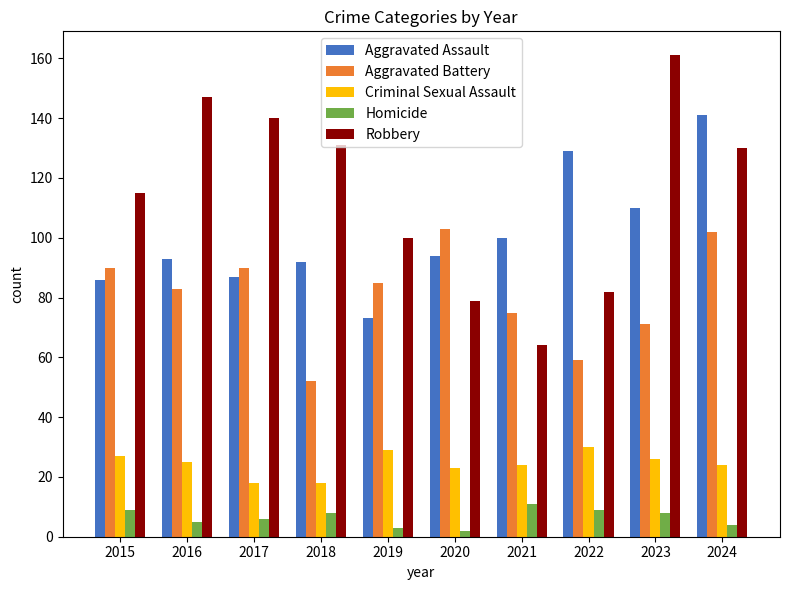

Reading right to left, list all the values displayed in this chart.

Aggravated Assault: 2024=141	2023=110	2022=129	2021=100	2020=94	2019=73	2018=92	2017=87	2016=93	2015=86
Aggravated Battery: 2024=102	2023=71	2022=59	2021=75	2020=103	2019=85	2018=52	2017=90	2016=83	2015=90
Criminal Sexual Assault: 2024=24	2023=26	2022=30	2021=24	2020=23	2019=29	2018=18	2017=18	2016=25	2015=27
Homicide: 2024=4	2023=8	2022=9	2021=11	2020=2	2019=3	2018=8	2017=6	2016=5	2015=9
Robbery: 2024=130	2023=161	2022=82	2021=64	2020=79	2019=100	2018=131	2017=140	2016=147	2015=115